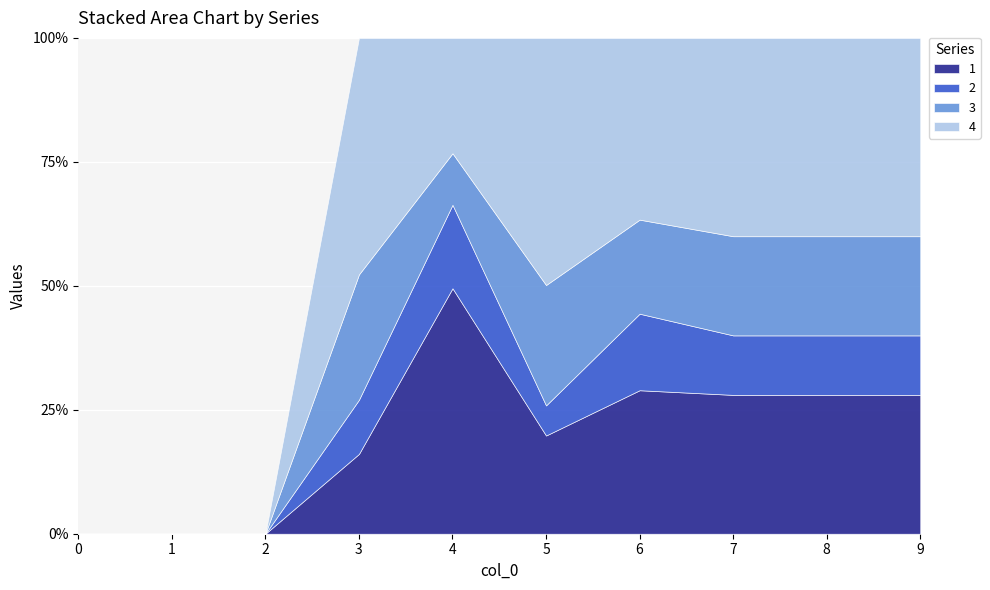

Rank the series at 5 from highest to lowest value.

4, 3, 1, 2